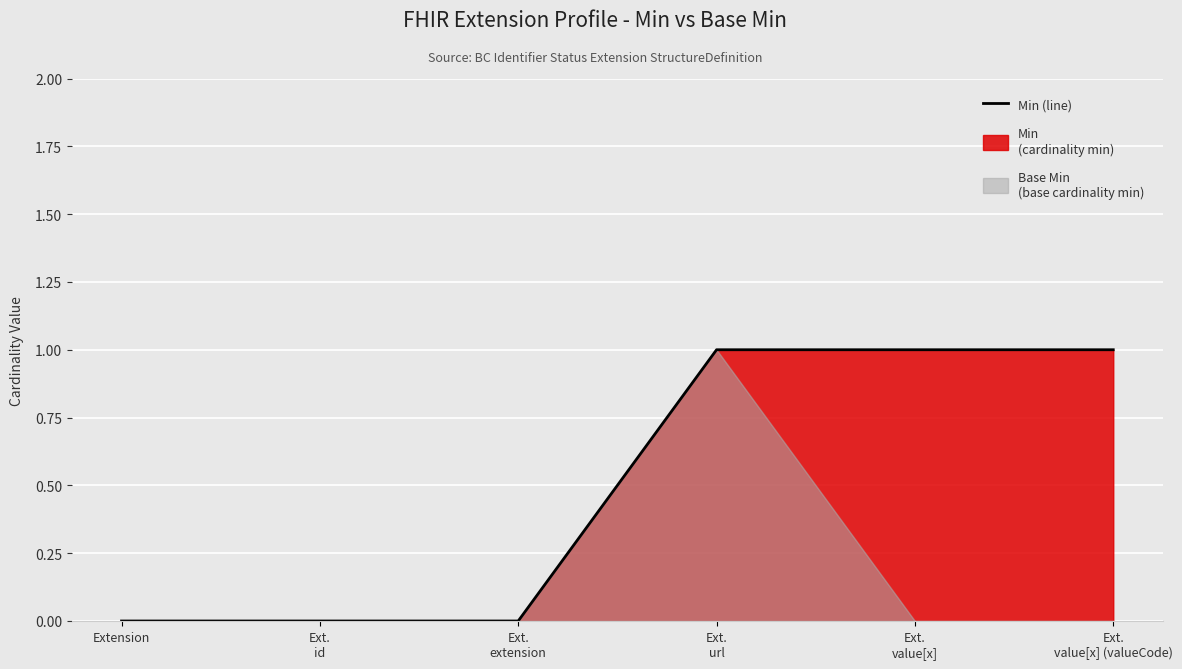

At which label is the value closest to 0?

Extension